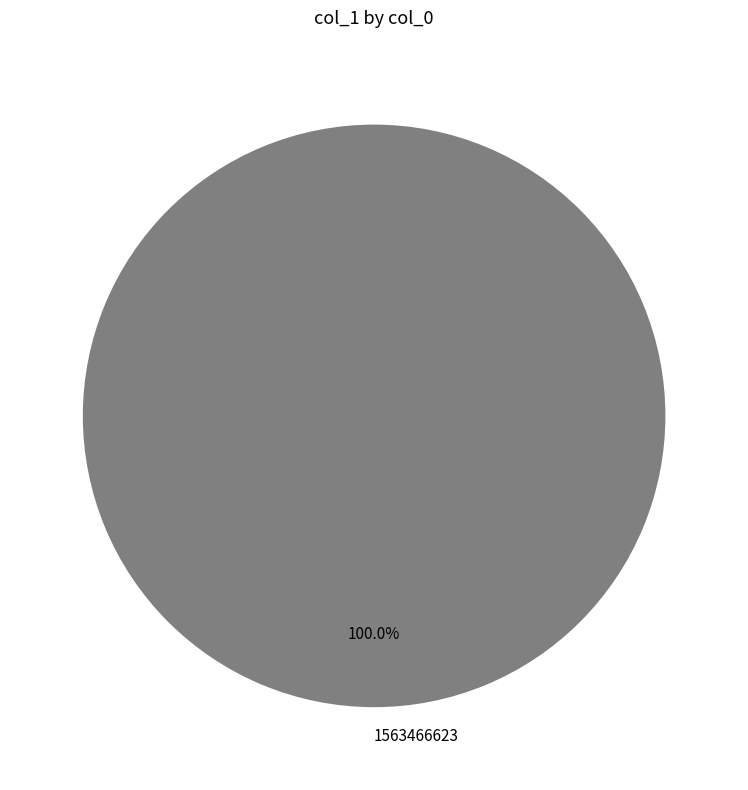

Rank the categories by value from highest to lowest.

1563466623